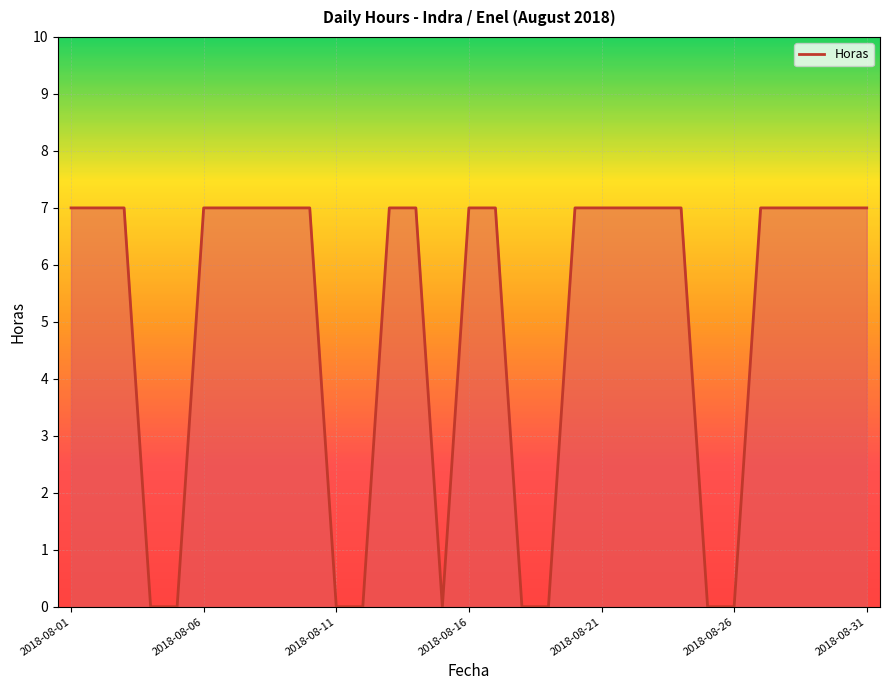

How many categories are shown in the chart?

31